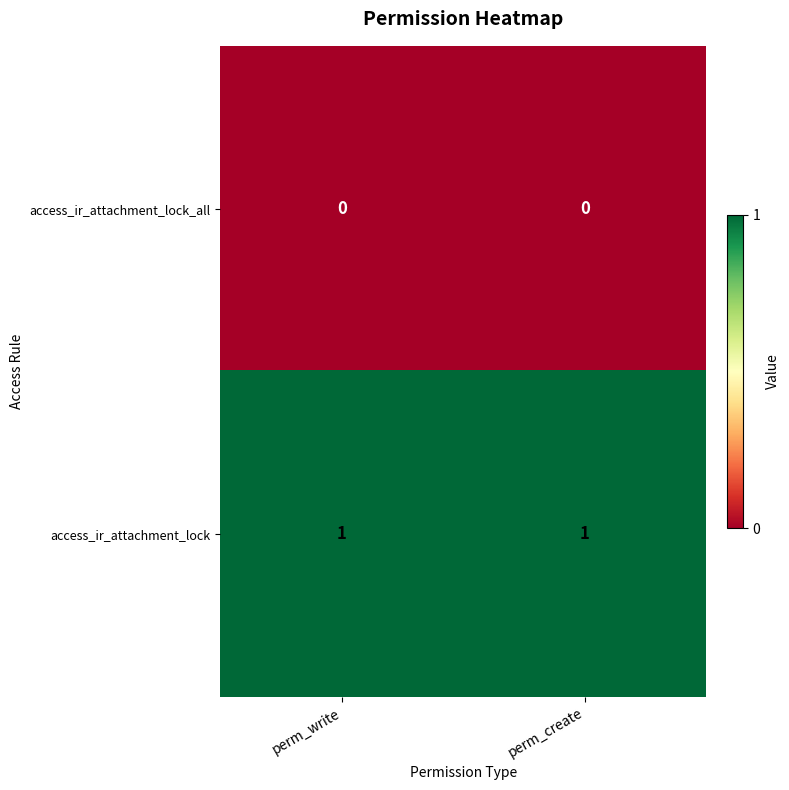

What is the spread (max minus min) of values at perm_create?

1